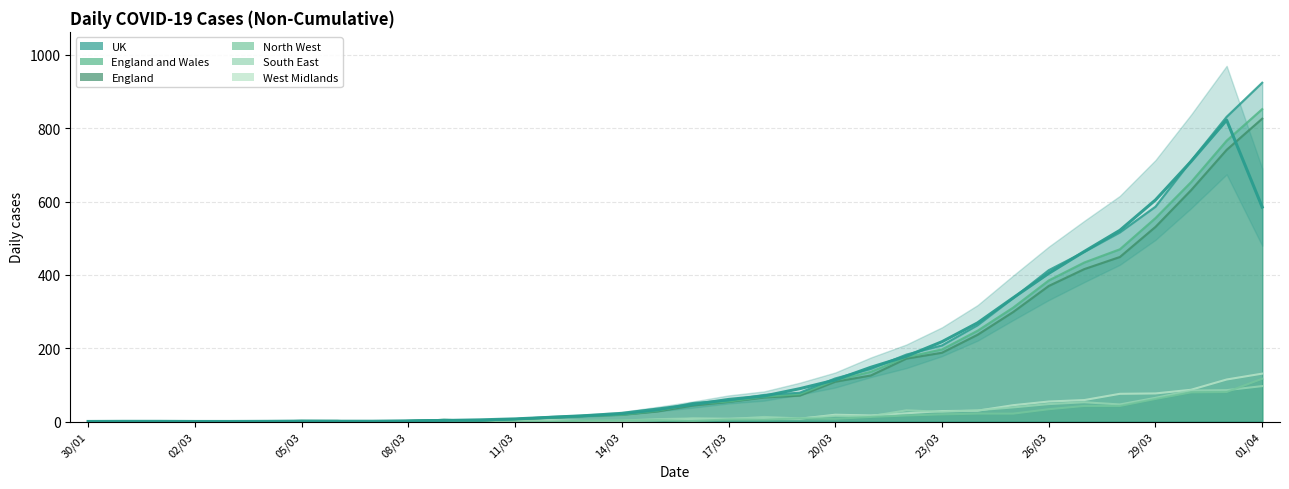

What is the difference between the maximum and minimum values in the West Midlands series?

131